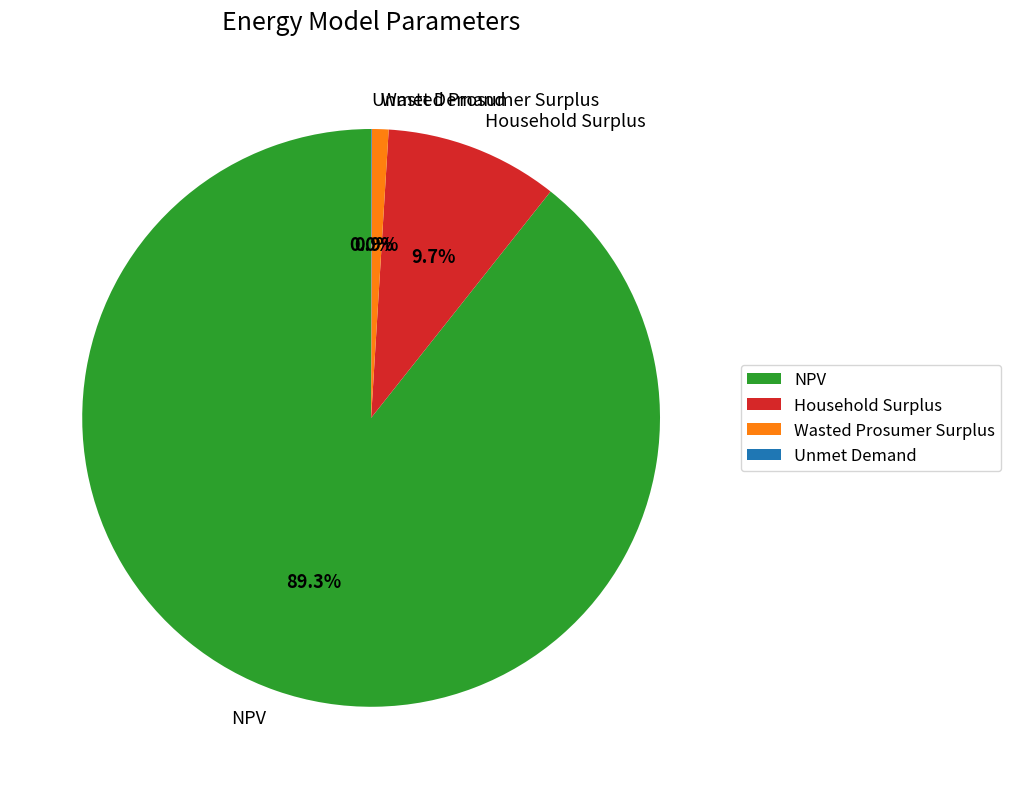

To the nearest percent, what is the difference between the Household Surplus and NPV slice percentages?

80%